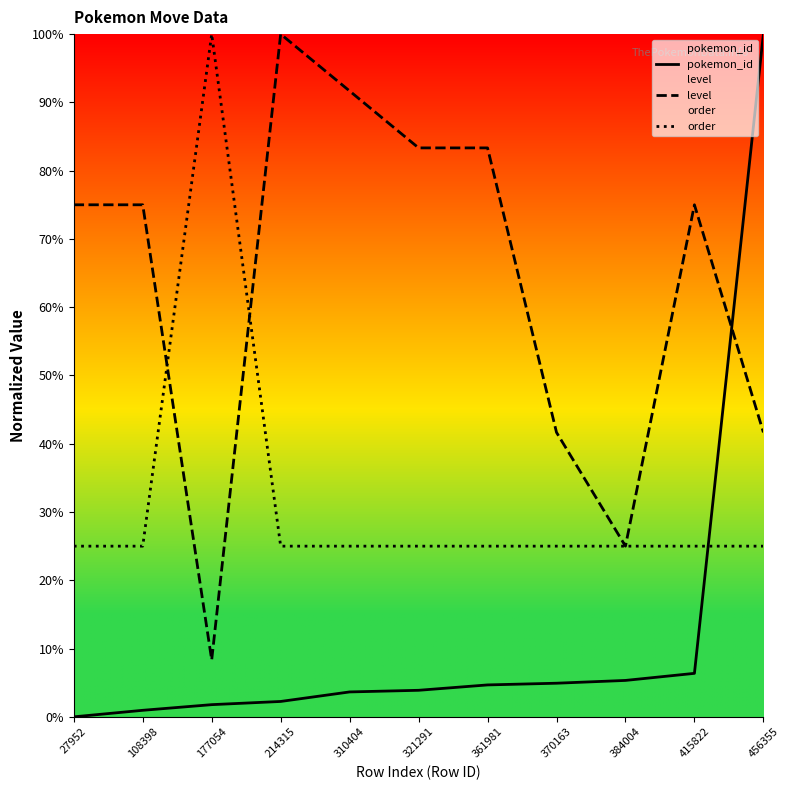

The order series shows 25.0 at 415822. True or false?

True